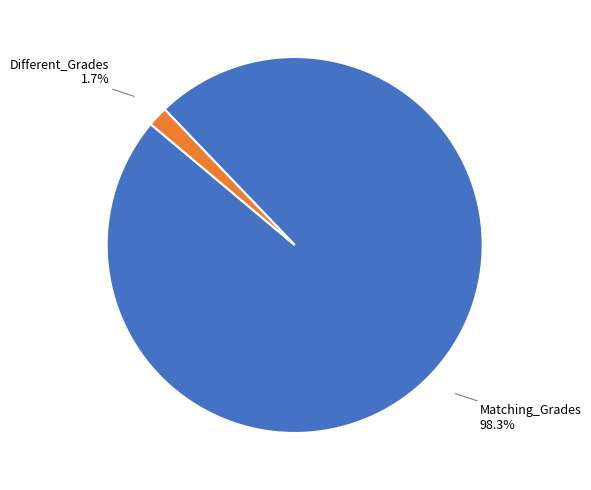

What percentage is the Matching_Grades slice, to the nearest percent?

98%